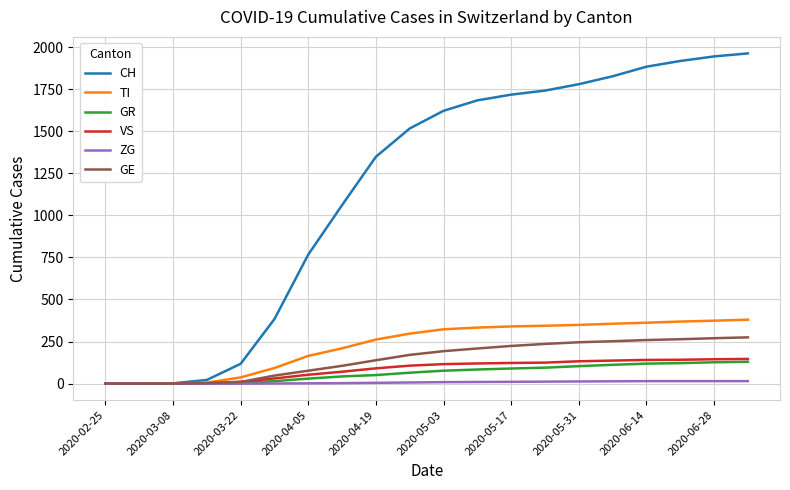

Which series has the largest total across all categories?

CH